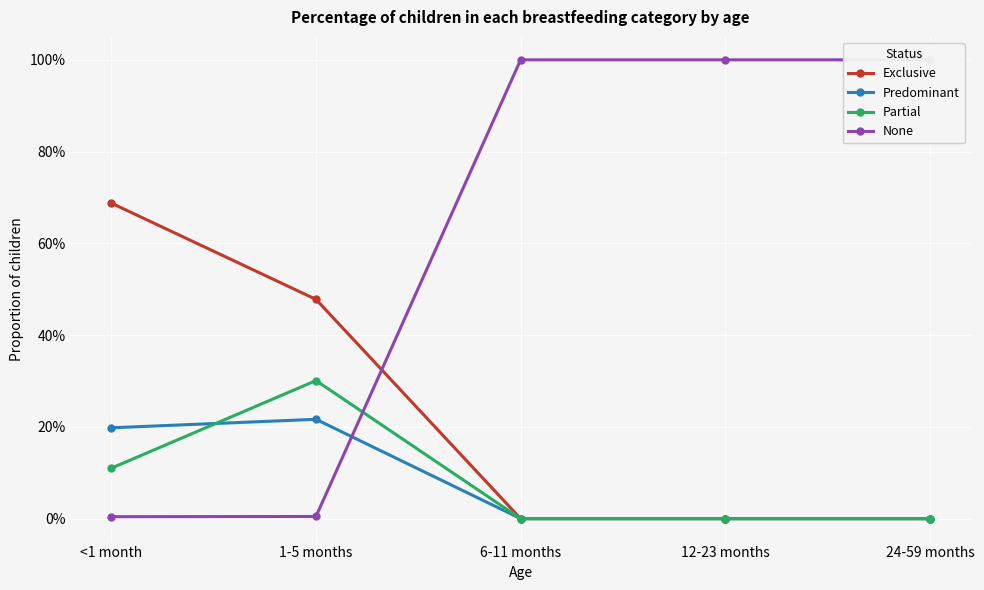

The Exclusive series shows 0.4 at <1 month. True or false?

False